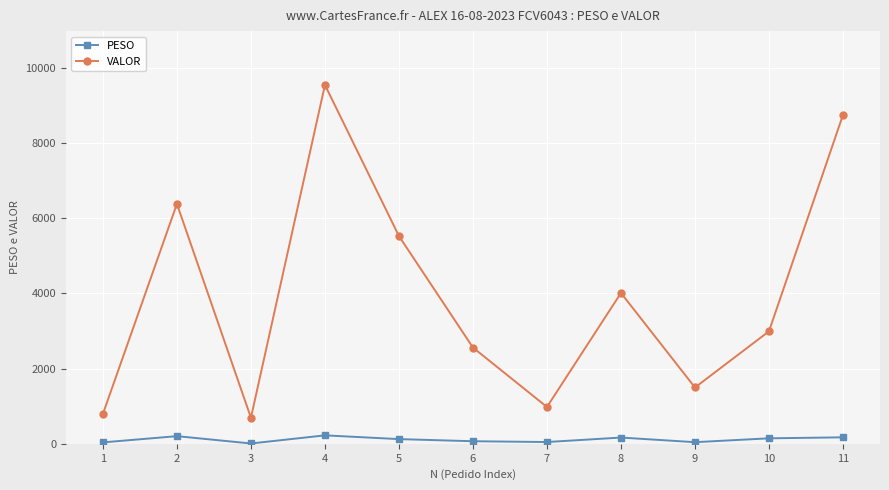

At which label is VALOR closest to 5121?

5